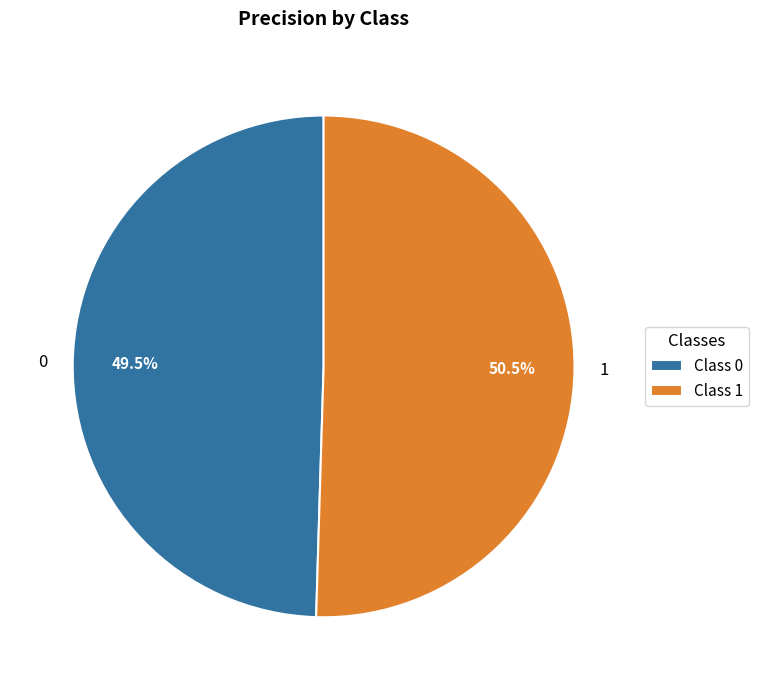

Does 1 account for over 50% of the chart?

Yes